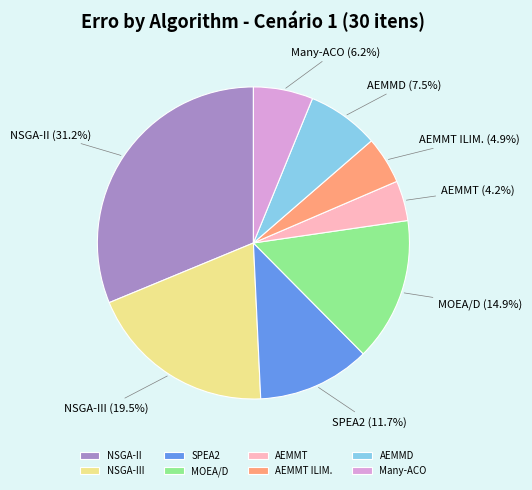

Do Many-ACO and AEMMT together represent more than half of the pie?

No